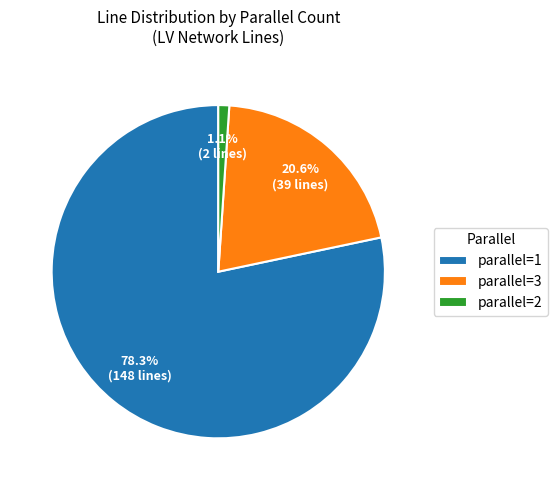

Rank the categories by value from lowest to highest.

parallel=2, parallel=3, parallel=1